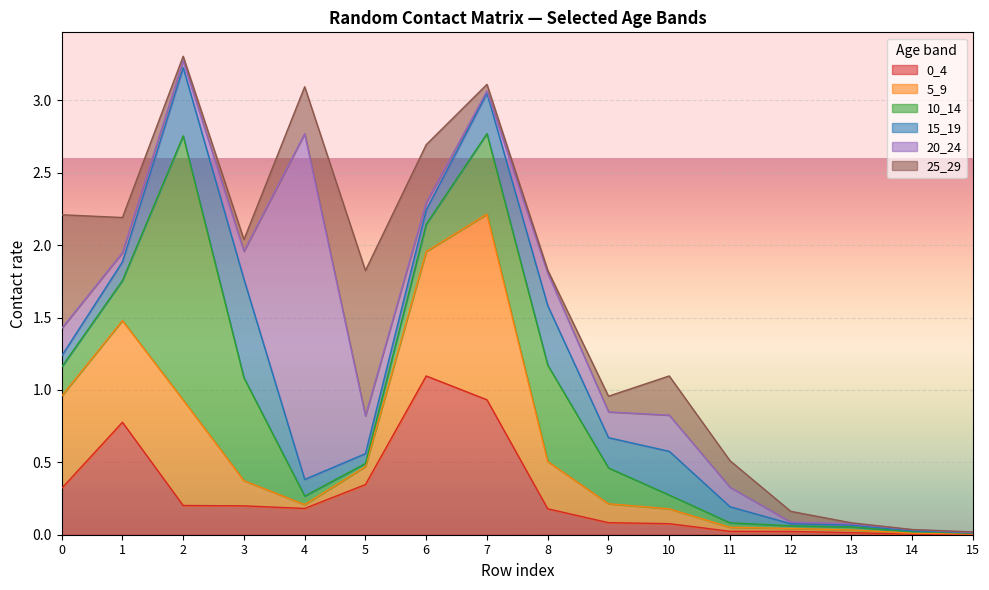

After their last crossing, which series has the higher values: 20_24 or 10_14?

10_14